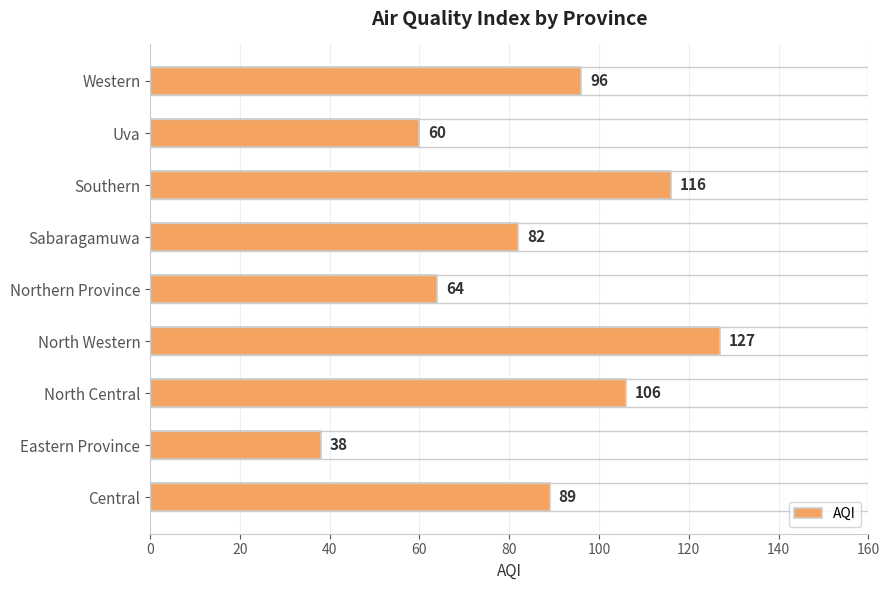

Is it true that the value at Eastern Province is 38?

True